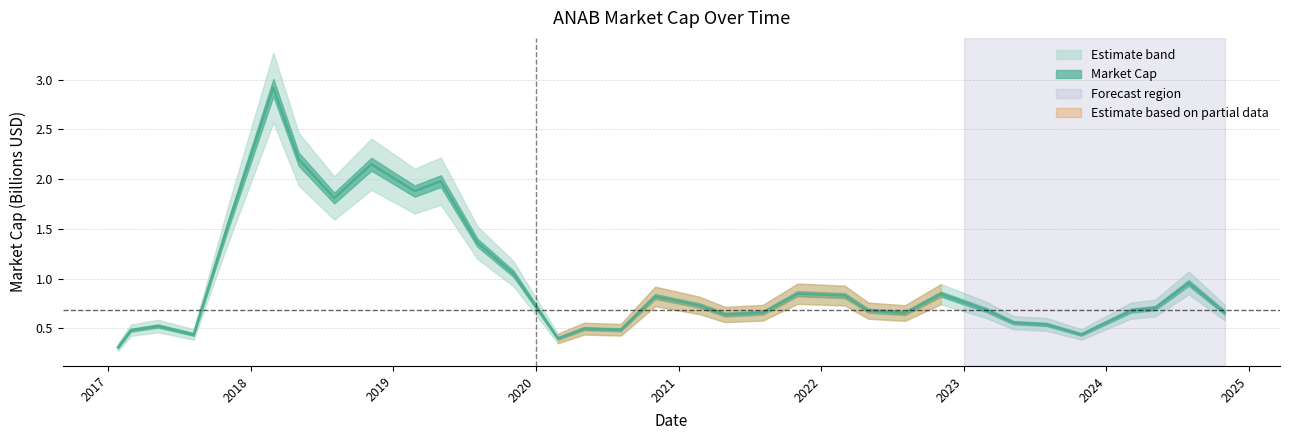

How many interior local peaks (higher than both neighbors) does the data have?

9